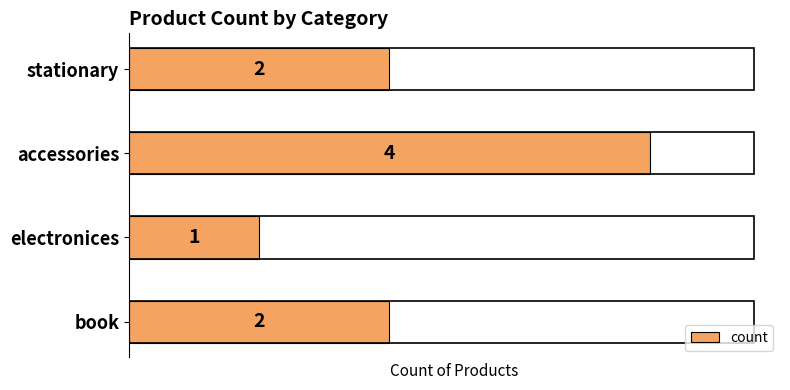

Which label corresponds to the smallest value in the chart?

electronices